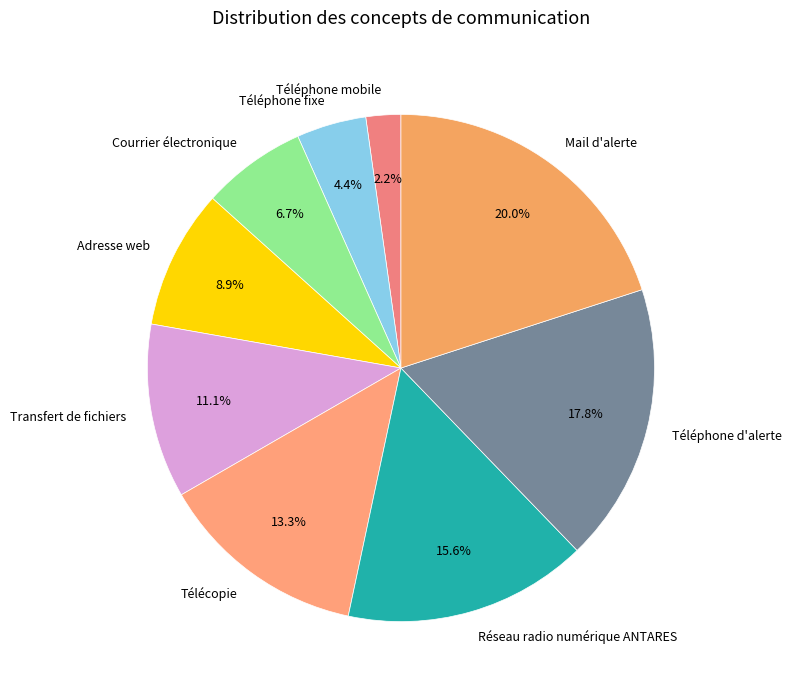

The Téléphone mobile slice represents 2% of the pie. True or false?

True